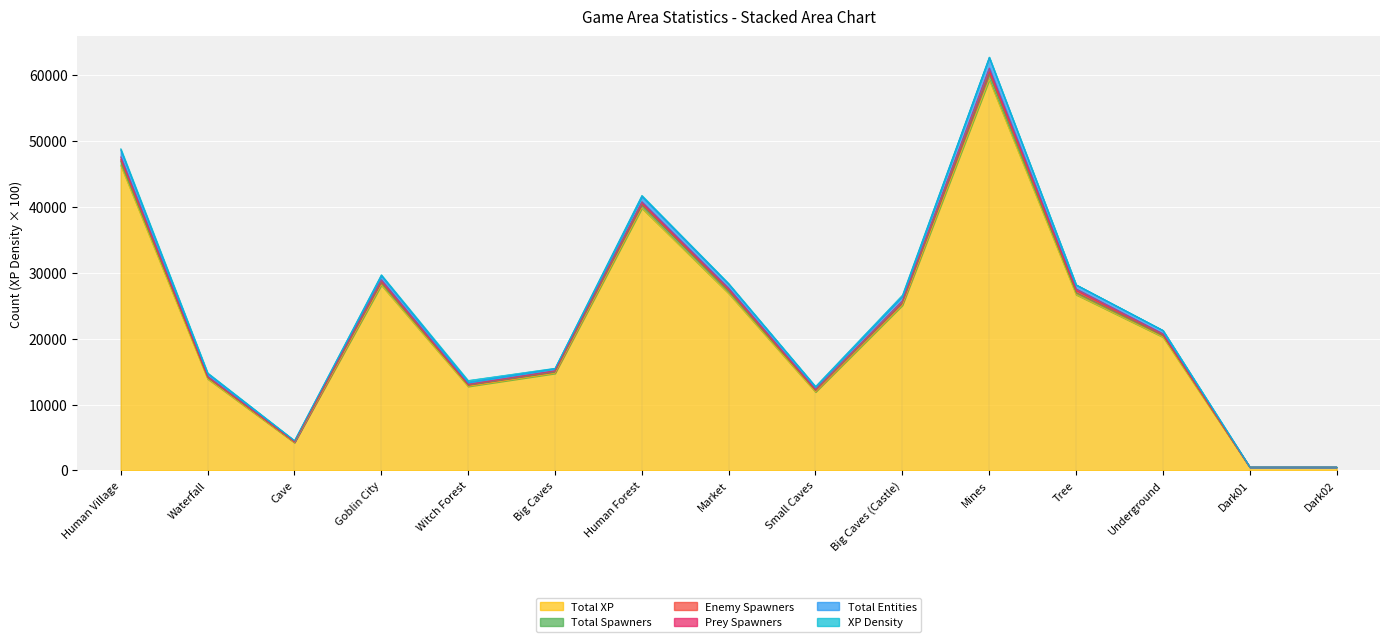

What is the label of the 10th point from the left?

Big Caves (Castle)